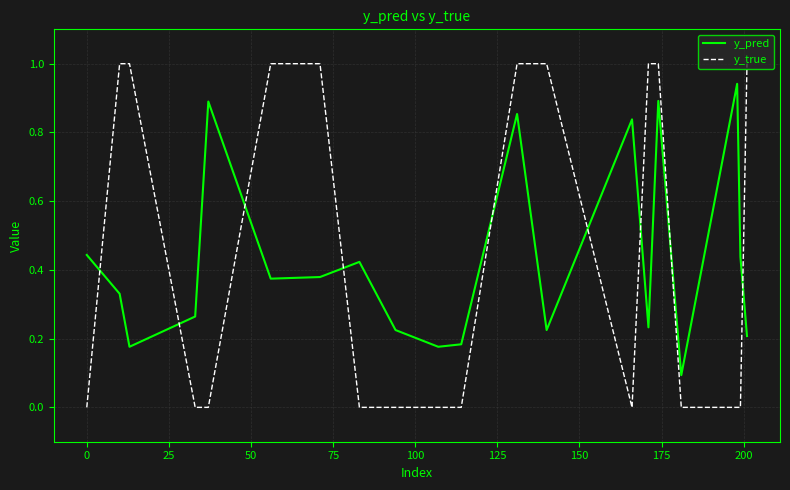

How many distinct data groups are displayed?

2